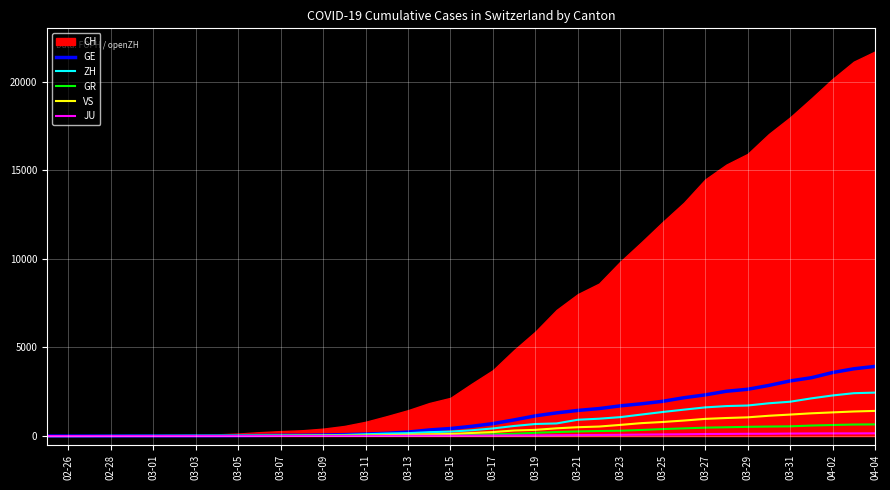

True or false: VS and JU intersect in this chart.

False